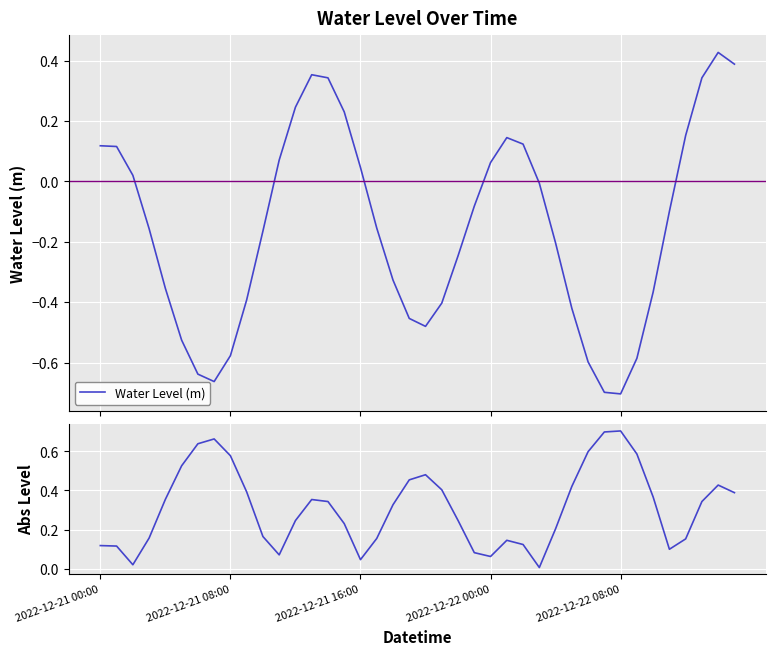

The value of Water Level (m) at 2022-12-21 08:00 is -0.6. True or false?

True